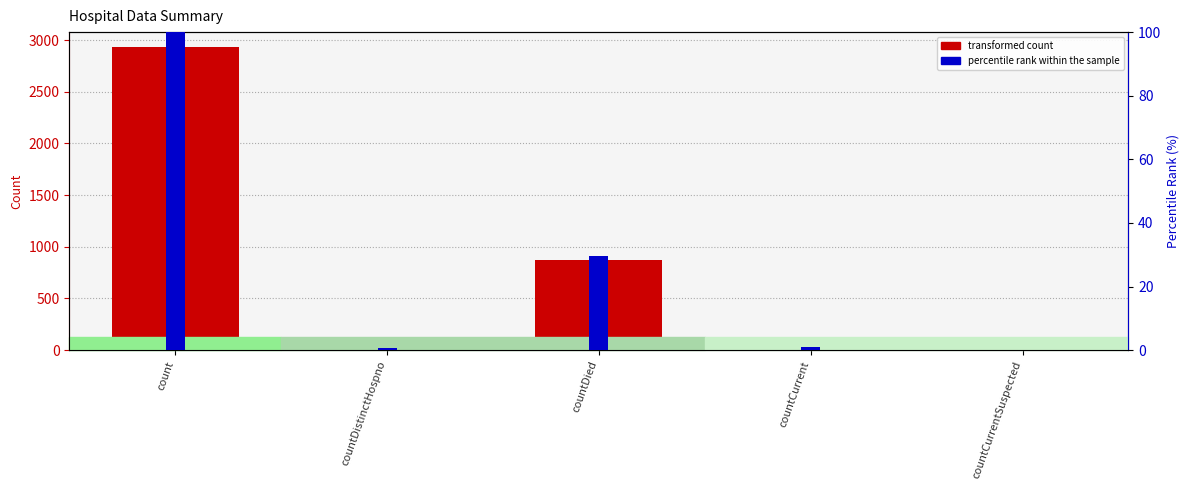

Which has a higher value, countDied or countDistinctHospno?

countDied